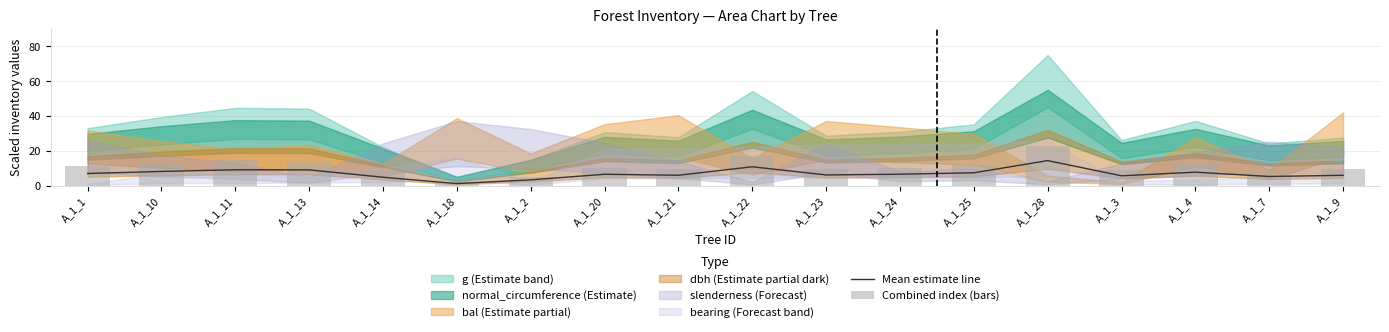

Between A_1_11 and A_1_20, which is larger?

A_1_11